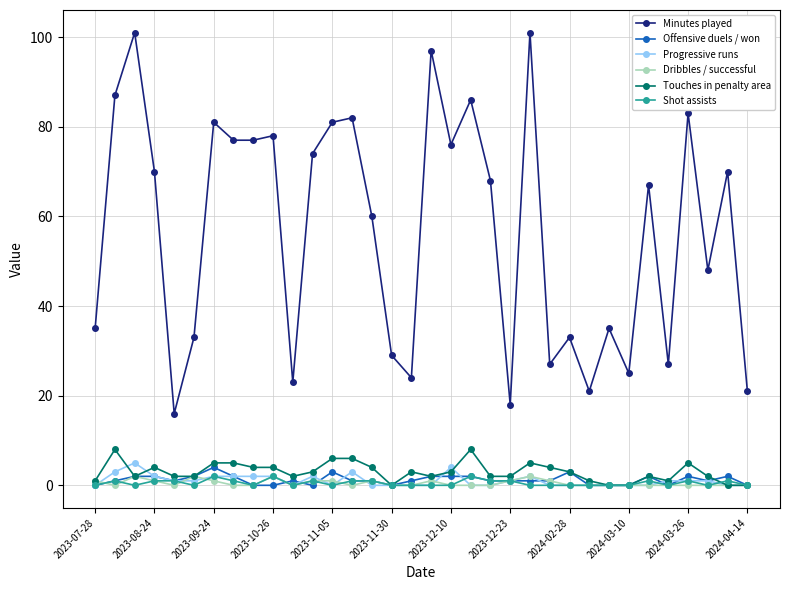

True or false: Offensive duels / won has more than 2 points higher than both neighbors.

True